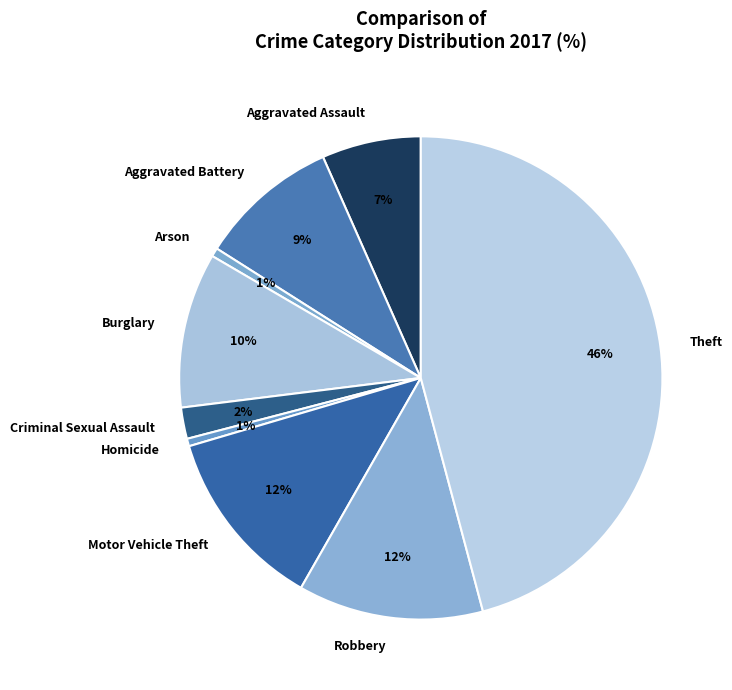

Does Aggravated Assault account for over 50% of the chart?

No